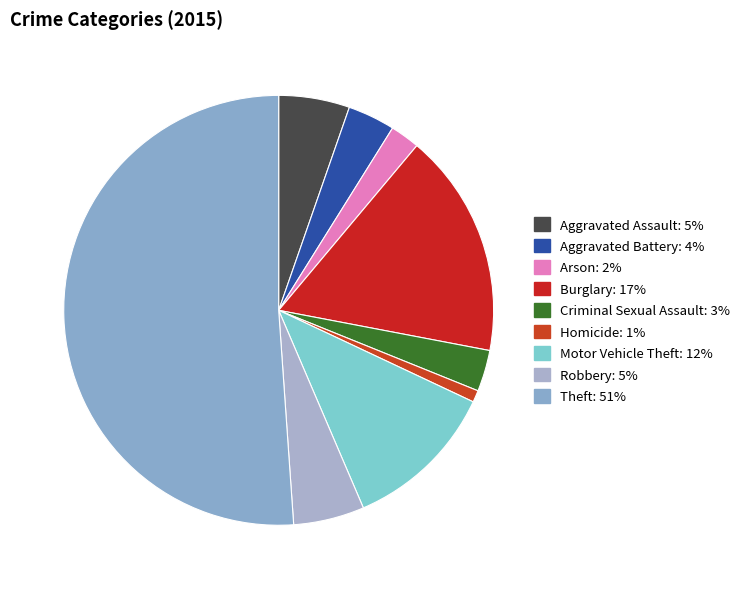

What percentage do Criminal Sexual Assault and Aggravated Assault together represent?

8.4%